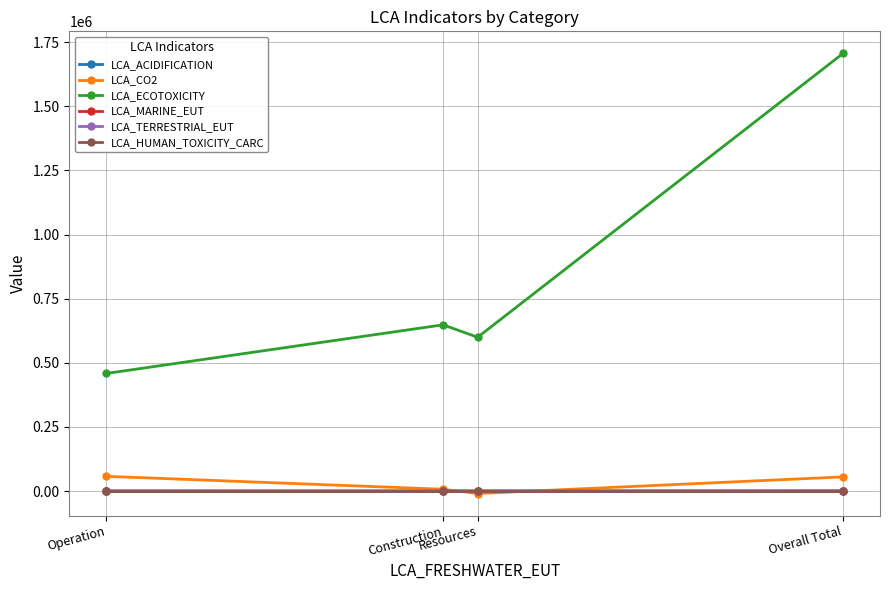

What position from the right is Overall Total?

1